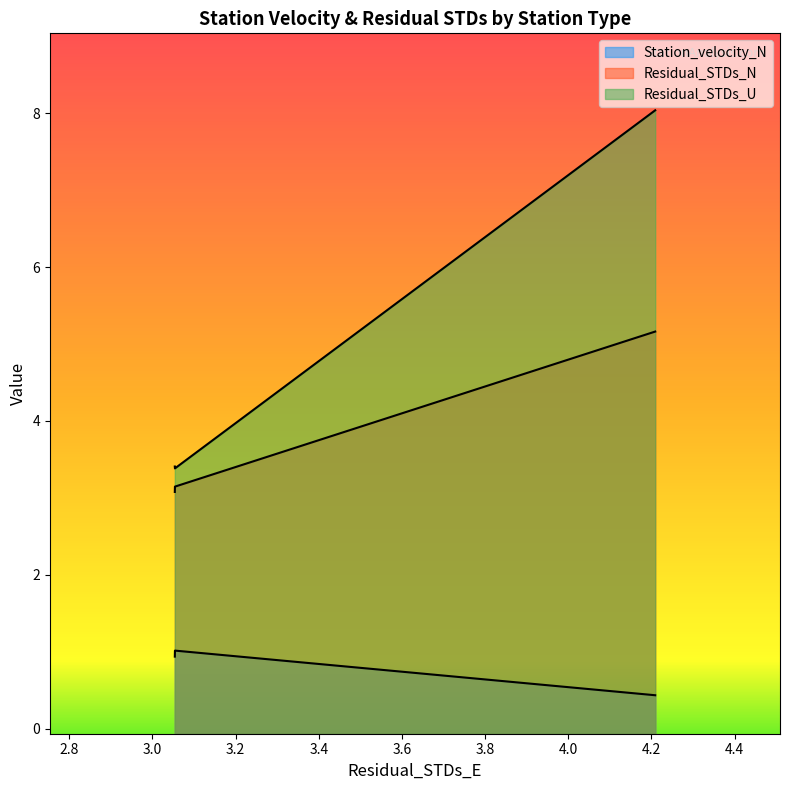

Which series has the largest range (max minus min)?

Residual_STDs_U